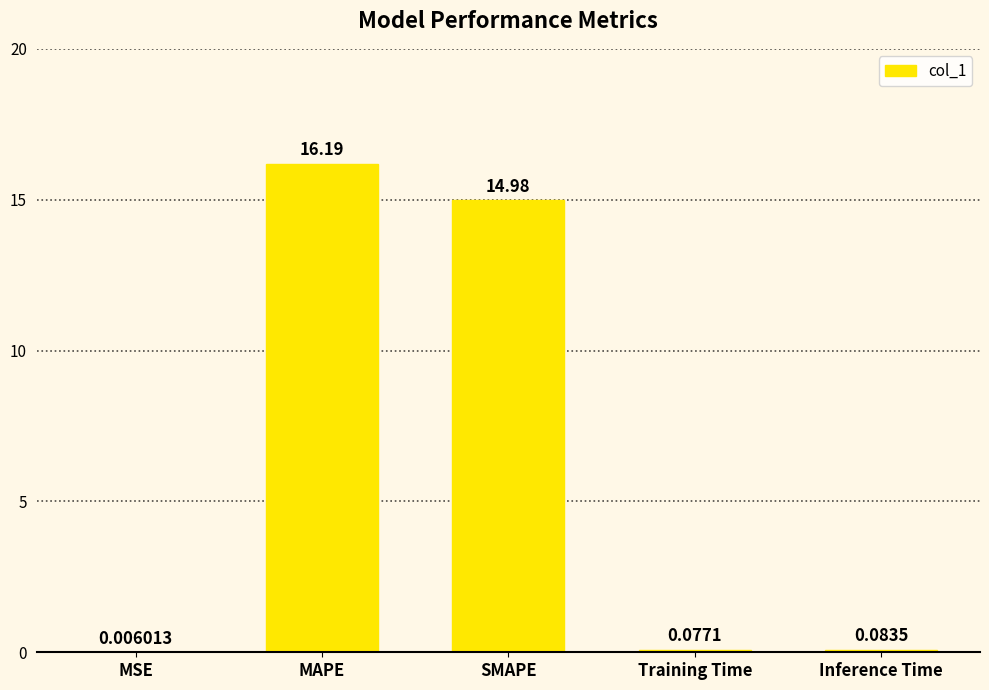

At which label is the value closest to 8?

SMAPE